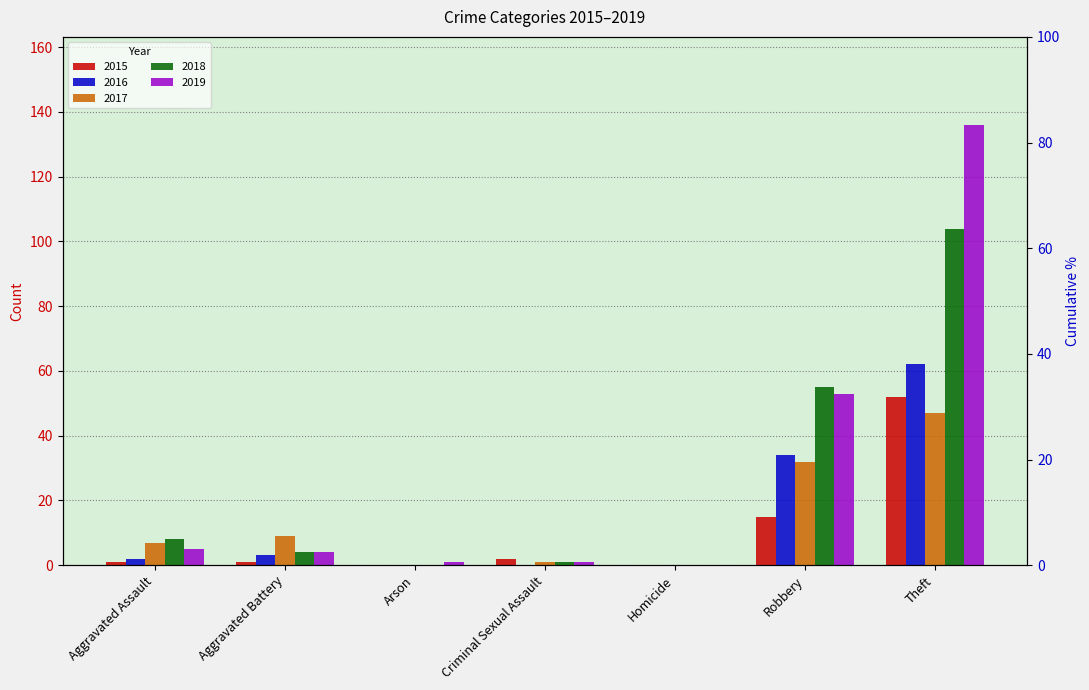

List the series in order of their peak value, highest first.

2019, 2018, 2016, 2015, 2017